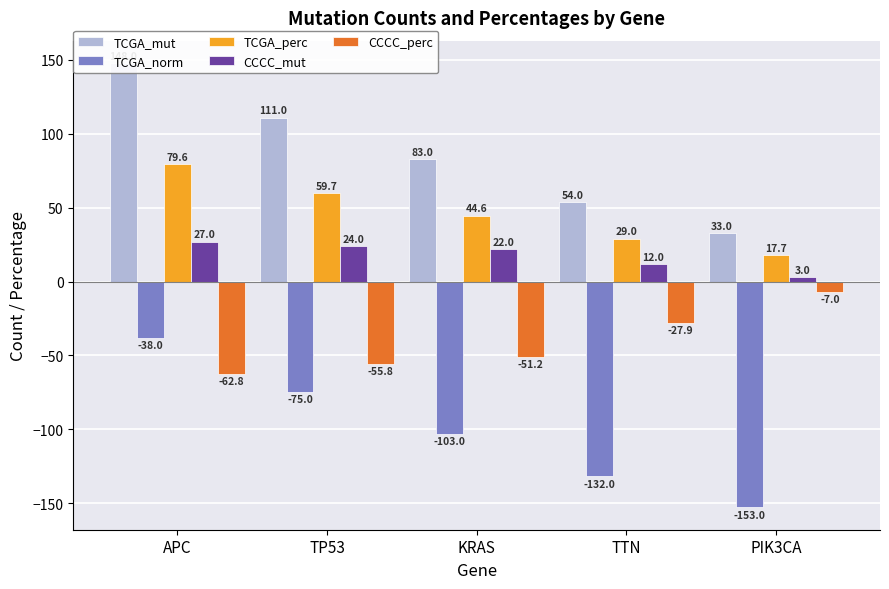

True or false: TCGA_norm has a value of -233.4 at PIK3CA.

False